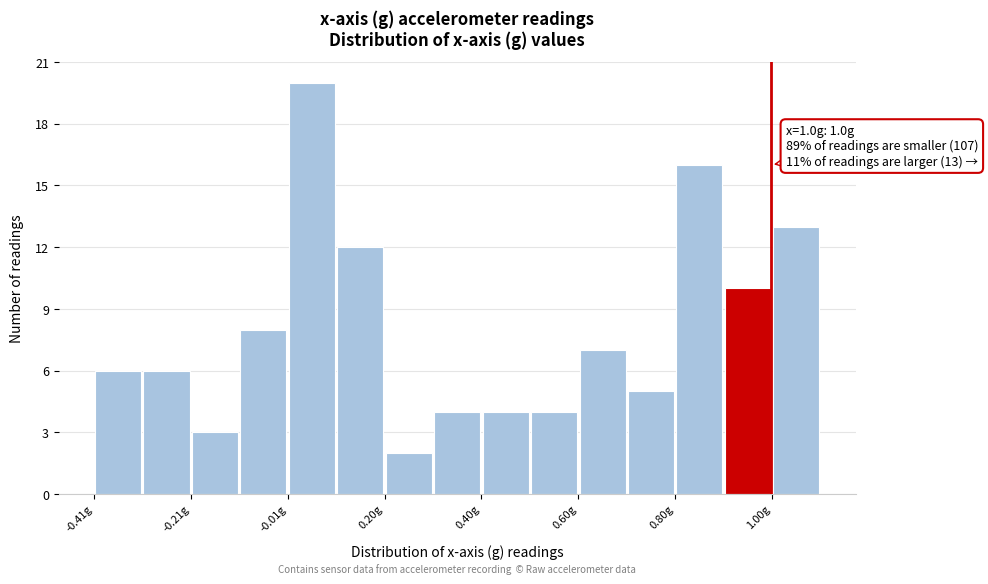

Around what value on the x-axis is the tallest bar? Give the approximate position of its centre, as read against the axis.

0.05